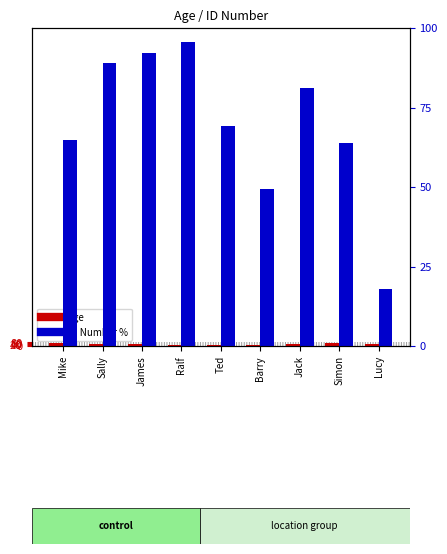

At which label does Age first exceed 45?

Mike